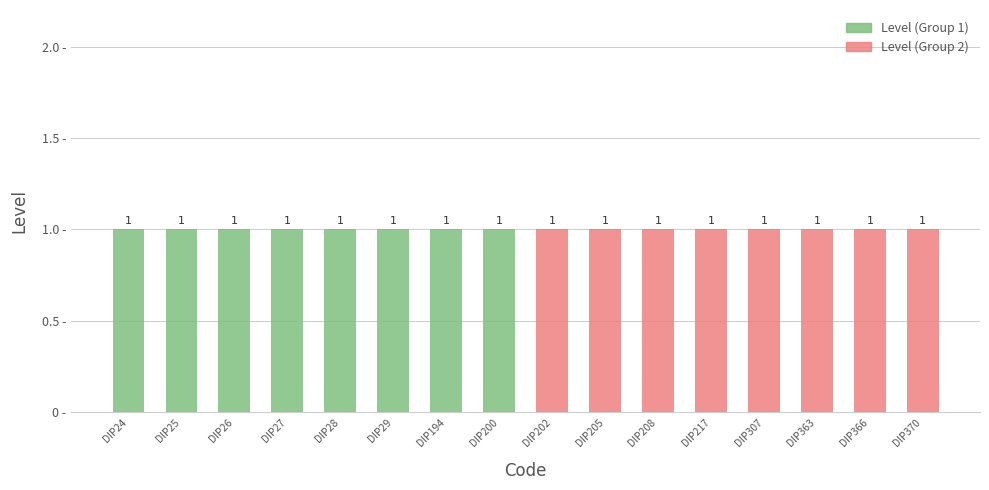

Rank the series at DIP24 from highest to lowest value.

Level (Group 1), Level (Group 2)